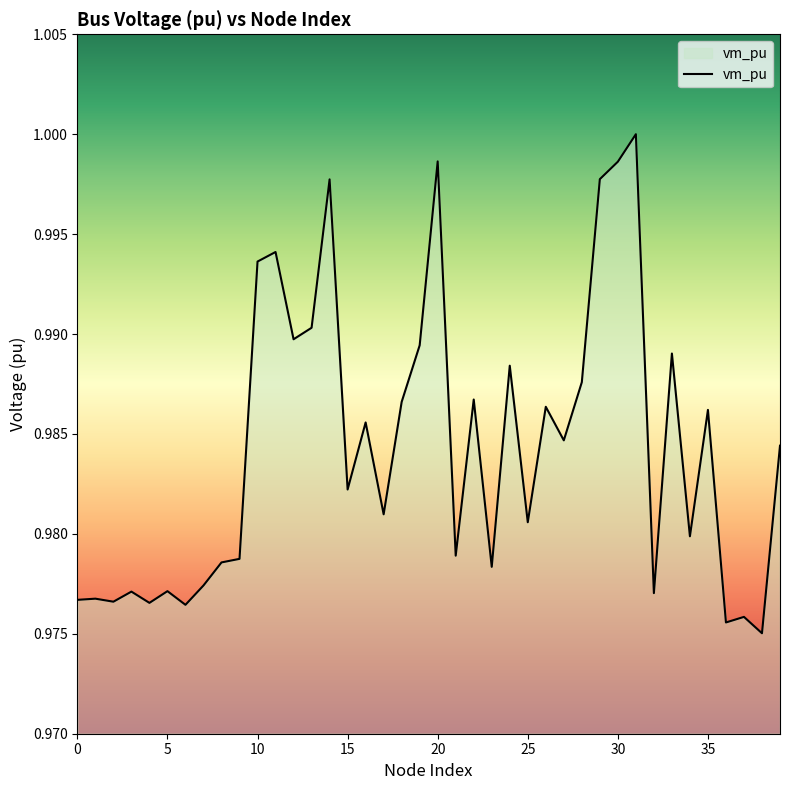

What is the greatest value displayed?

1.0